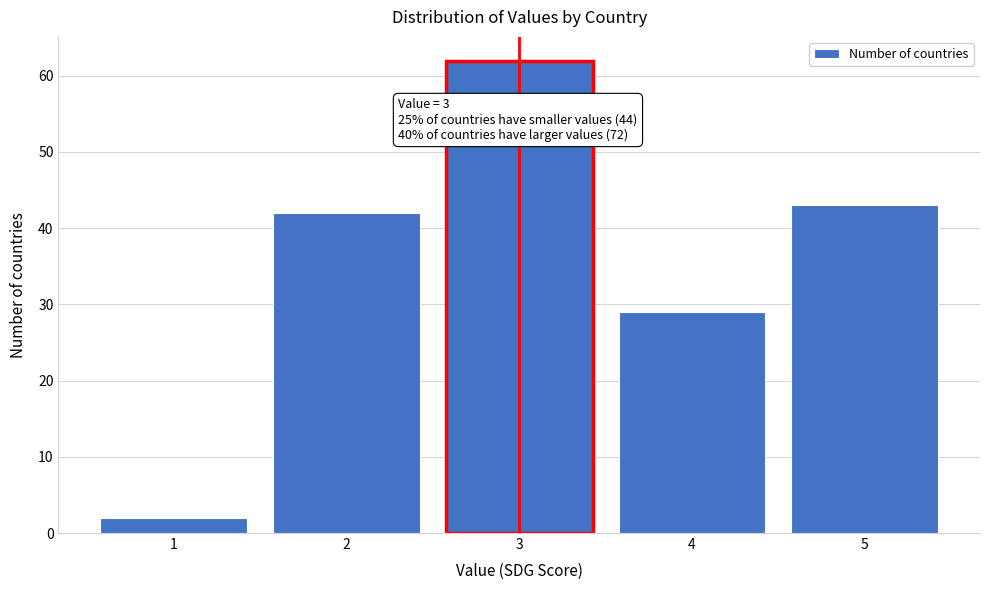

Reading left to right, what are all the values shown in this chart?

1=2	2=42	3=62	4=29	5=43